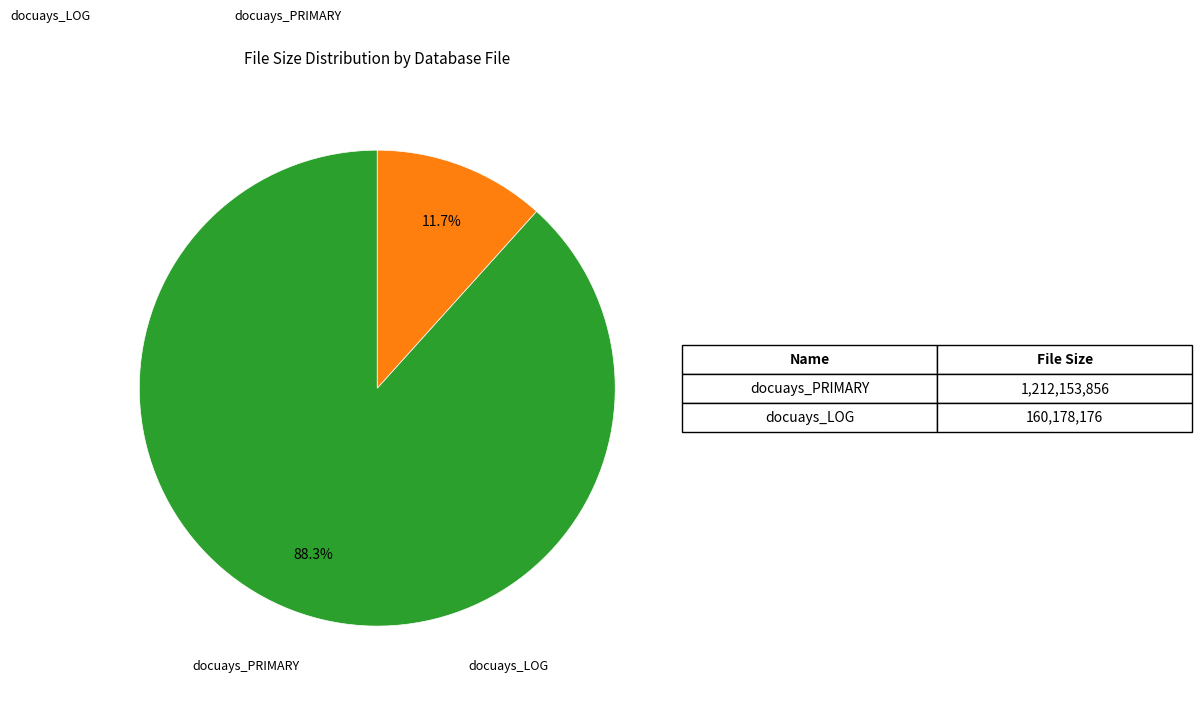

Is there a majority slice in this chart?

Yes